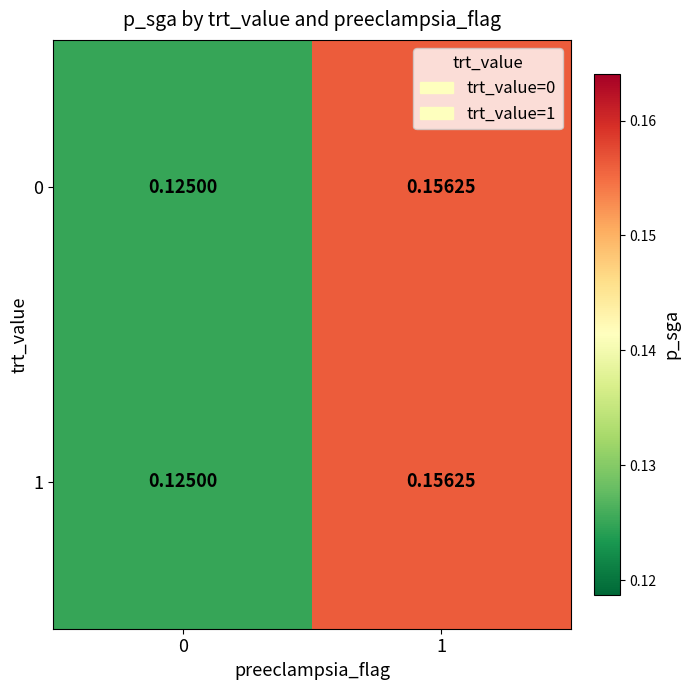

How many distinct data groups are displayed?

2